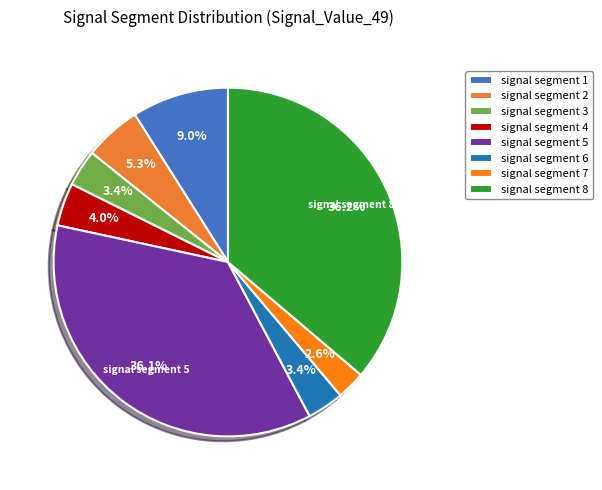

The signal segment 4 slice represents 4% of the pie. True or false?

True